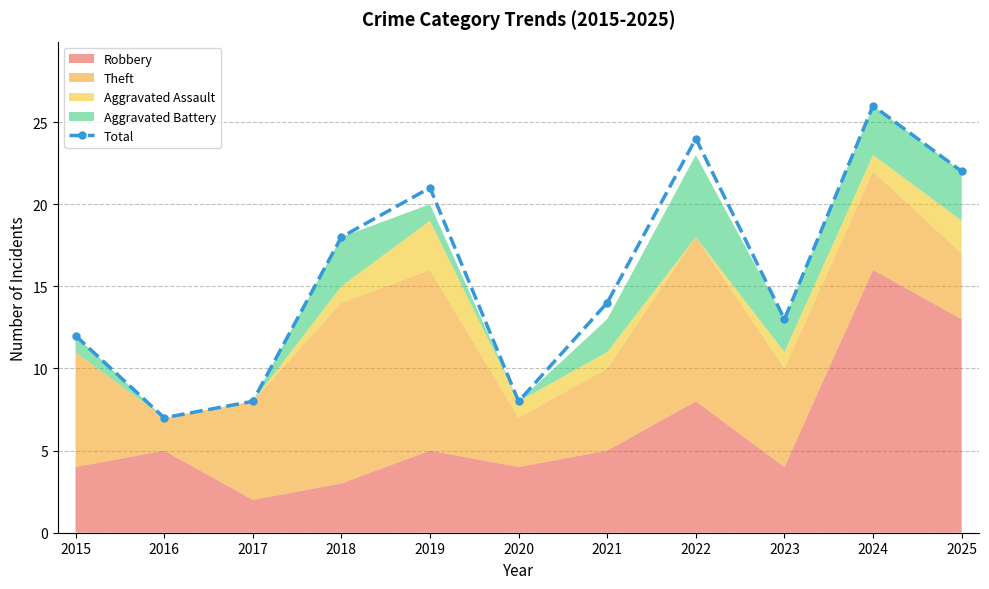

How many lines are shown in the chart?

1